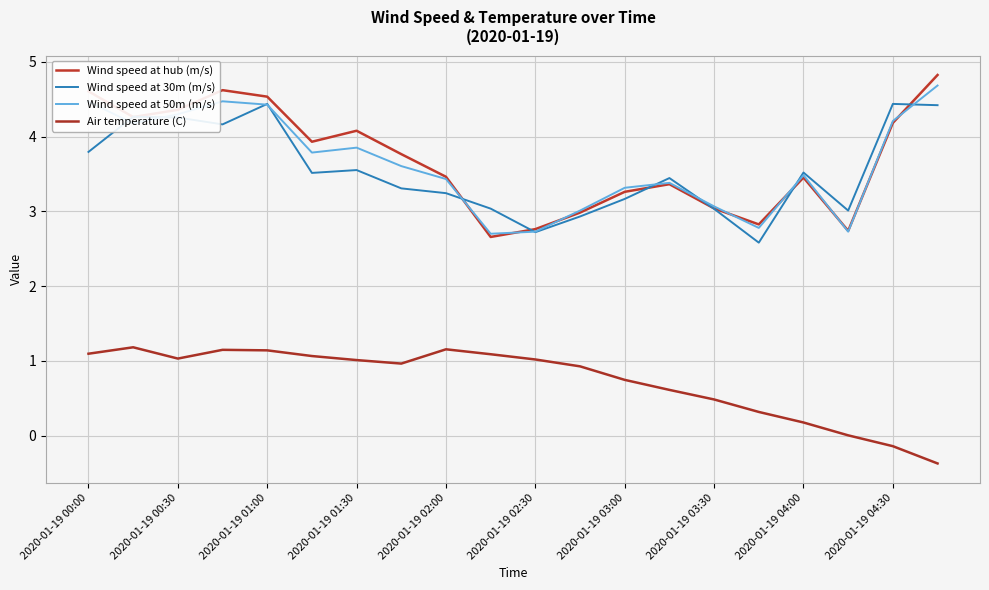

What is the difference between the maximum and minimum values in the Air temperature (C) series?

1.6